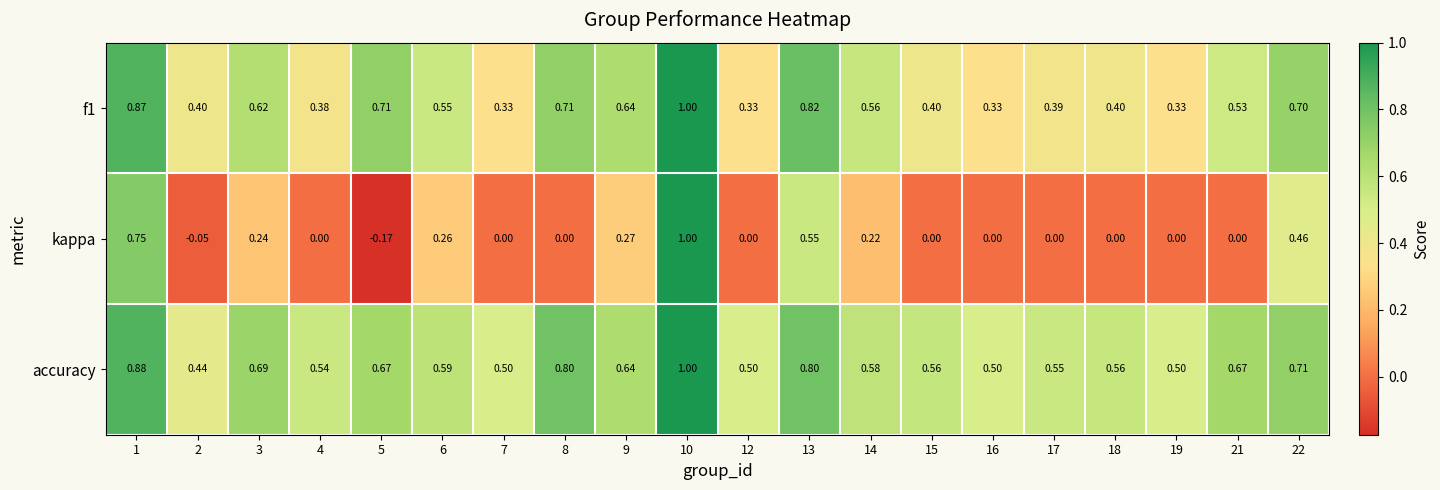

Which series has the largest total across all categories?

accuracy